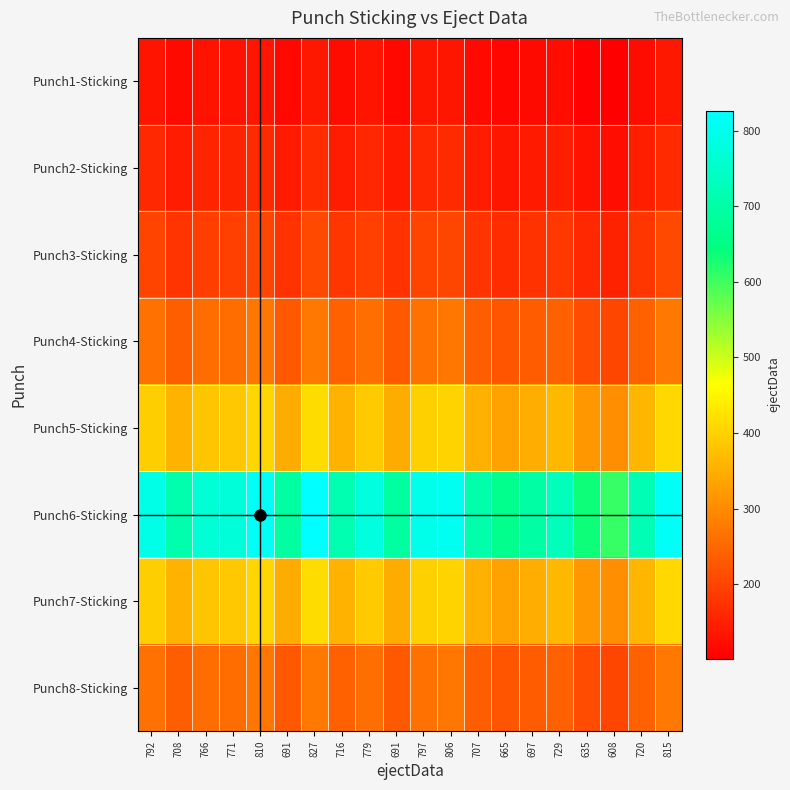

Reading left to right, list all the values displayed in this chart.

Punch1-Sticking: 792=132.0	708=118.0	766=127.7	771=128.5	810=135.0	691=115.2	827=137.8	716=119.3	779=129.8	691=115.2	797=132.8	806=134.3	707=117.8	665=110.8	697=116.2	729=121.5	635=105.8	608=101.3	720=120.0	815=135.8
Punch2-Sticking: 792=158.4	708=141.6	766=153.2	771=154.2	810=162.0	691=138.2	827=165.4	716=143.2	779=155.8	691=138.2	797=159.4	806=161.2	707=141.4	665=133.0	697=139.4	729=145.8	635=127.0	608=121.6	720=144.0	815=163.0
Punch3-Sticking: 792=198.0	708=177.0	766=191.5	771=192.8	810=202.5	691=172.8	827=206.8	716=179.0	779=194.8	691=172.8	797=199.2	806=201.5	707=176.8	665=166.2	697=174.2	729=182.2	635=158.8	608=152.0	720=180.0	815=203.8
Punch4-Sticking: 792=264.0	708=236.0	766=255.3	771=257.0	810=270.0	691=230.3	827=275.7	716=238.7	779=259.7	691=230.3	797=265.7	806=268.7	707=235.7	665=221.7	697=232.3	729=243.0	635=211.7	608=202.7	720=240.0	815=271.7
Punch5-Sticking: 792=396.0	708=354.0	766=383.0	771=385.5	810=405.0	691=345.5	827=413.5	716=358.0	779=389.5	691=345.5	797=398.5	806=403.0	707=353.5	665=332.5	697=348.5	729=364.5	635=317.5	608=304.0	720=360.0	815=407.5
Punch6-Sticking: 792=792.0	708=708.0	766=766.0	771=771.0	810=810.0	691=691.0	827=827.0	716=716.0	779=779.0	691=691.0	797=797.0	806=806.0	707=707.0	665=665.0	697=697.0	729=729.0	635=635.0	608=608.0	720=720.0	815=815.0
Punch7-Sticking: 792=396.0	708=354.0	766=383.0	771=385.5	810=405.0	691=345.5	827=413.5	716=358.0	779=389.5	691=345.5	797=398.5	806=403.0	707=353.5	665=332.5	697=348.5	729=364.5	635=317.5	608=304.0	720=360.0	815=407.5
Punch8-Sticking: 792=264.0	708=236.0	766=255.3	771=257.0	810=270.0	691=230.3	827=275.7	716=238.7	779=259.7	691=230.3	797=265.7	806=268.7	707=235.7	665=221.7	697=232.3	729=243.0	635=211.7	608=202.7	720=240.0	815=271.7